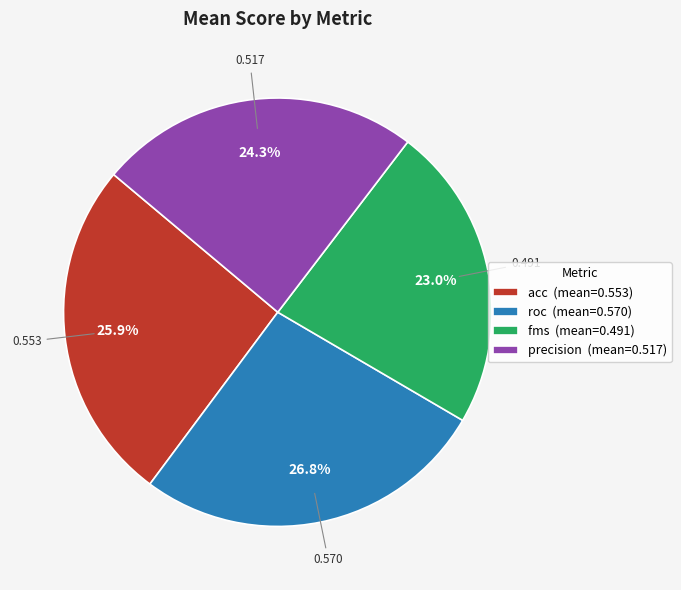

Is there any slice that represents more than half of the pie?

No